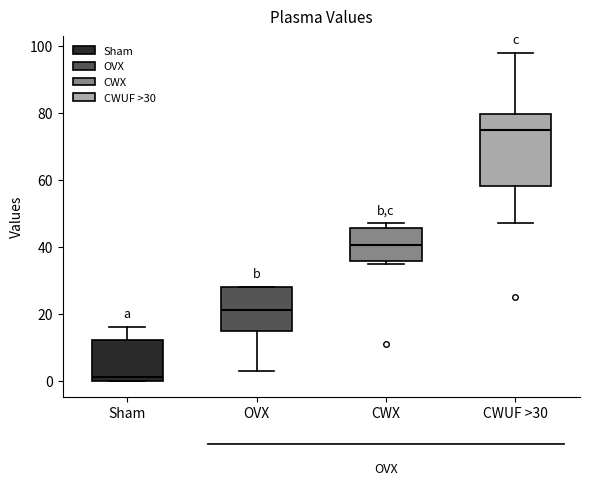

Reading left to right, read every box against the y-axis: the position of its median line, the range the box covers, and the ends of its whiskers. The values are not printed on the chart, so give them approximately, as read against the axis.

Sham: median 2, box 0 to 12, whiskers 0 to 16
OVX: median 22, box 14 to 28, whiskers 4 to 28
CWX: median 40, box 36 to 46, whiskers 36 (just below the box's lower edge) to 48
CWUF >30: median 76, box 58 to 80, whiskers 48 to 98